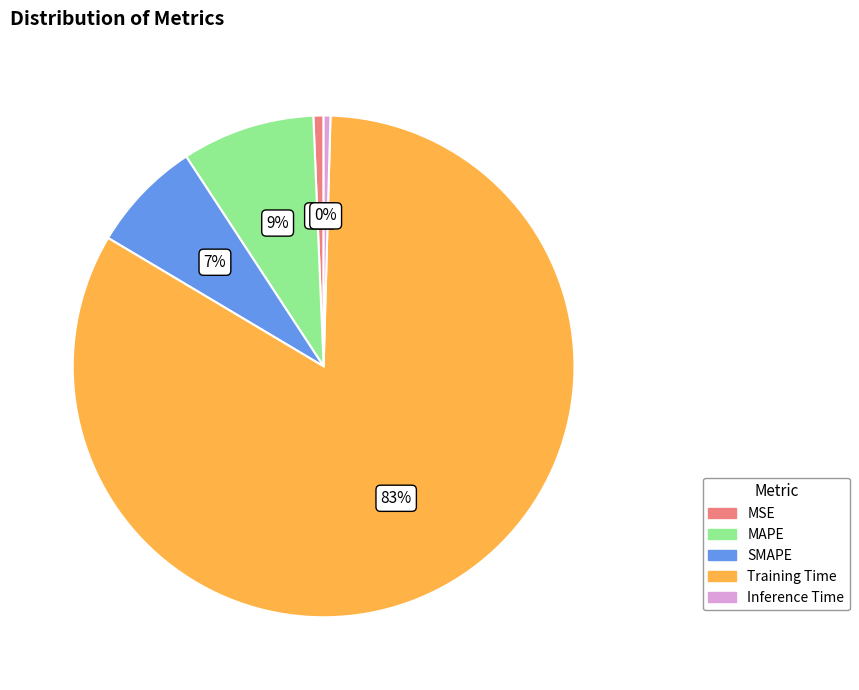

To the nearest percent, what is the combined percentage of SMAPE and Training Time?

90%